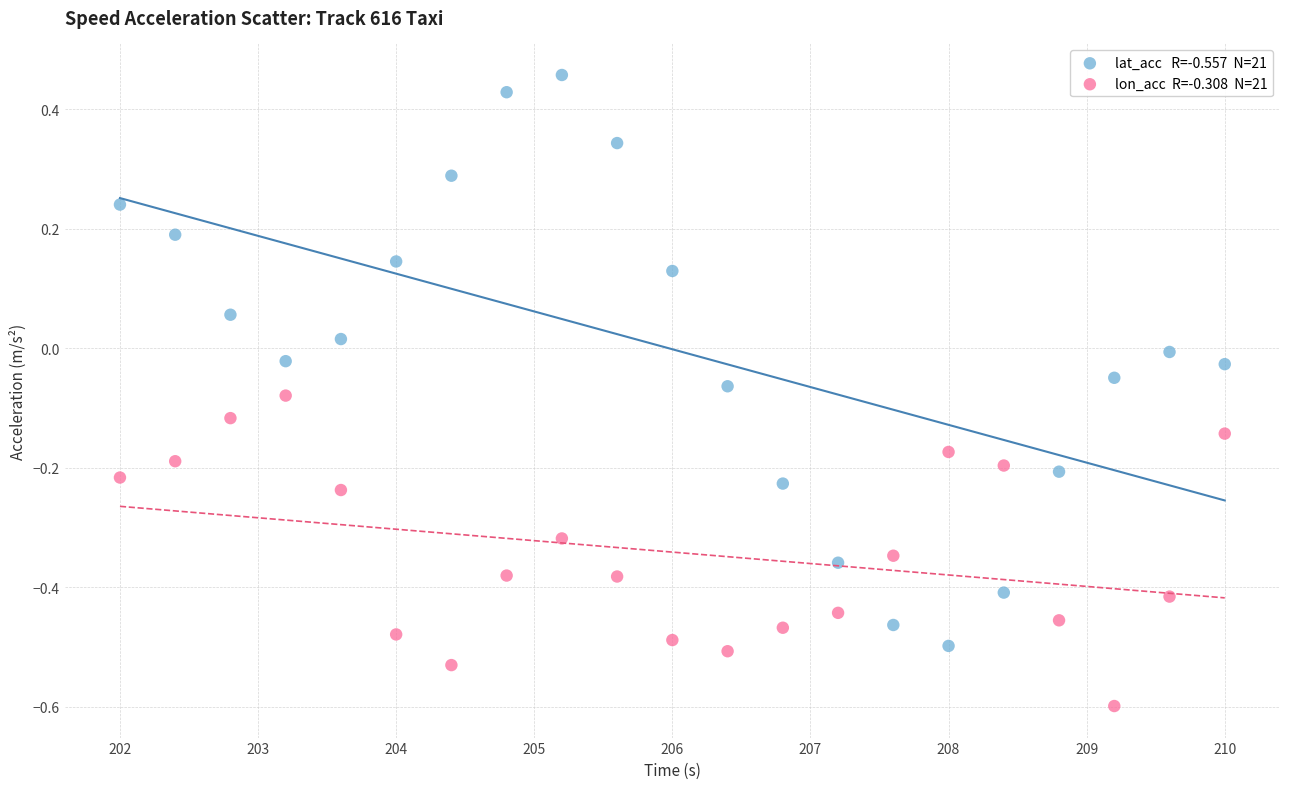

Across all data points, what is the range of X values (max minus min)?

8.0